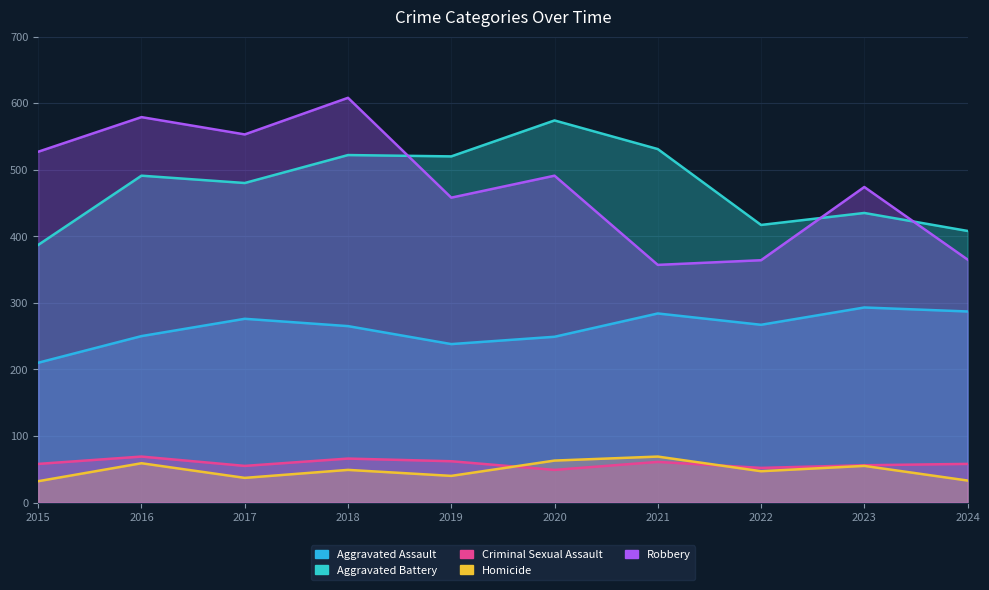

Which label corresponds to the largest value in the chart?

2018